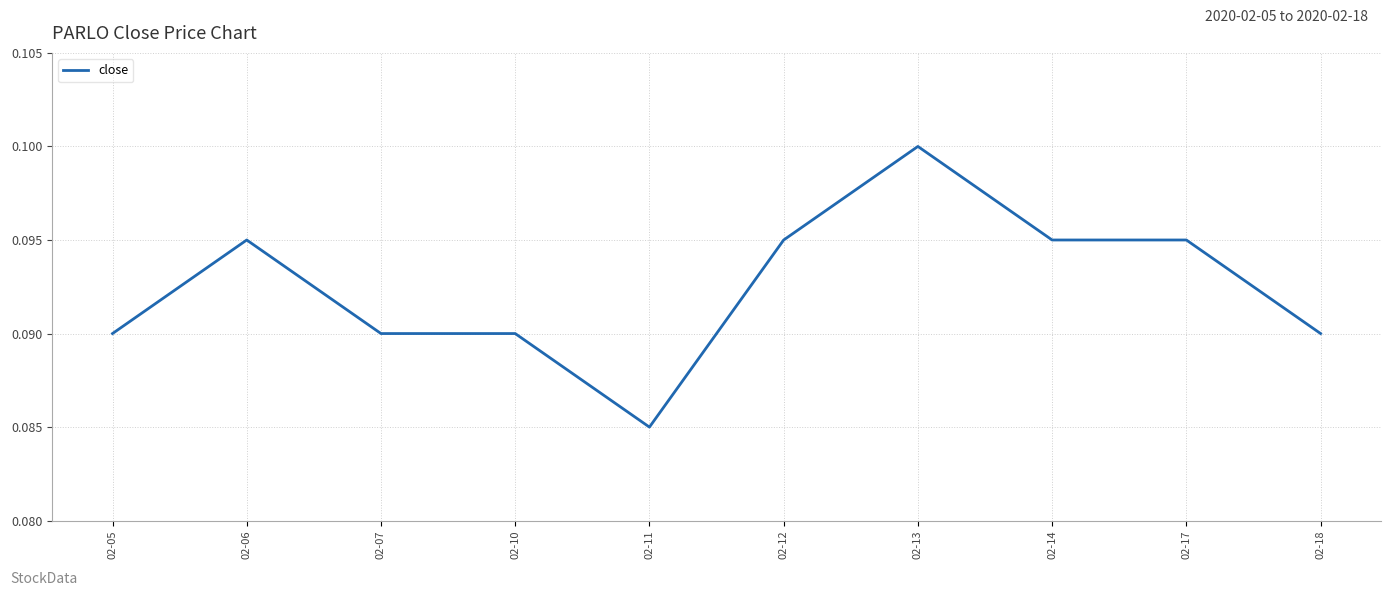

Between 02-13 and 02-18, which is larger?

02-13